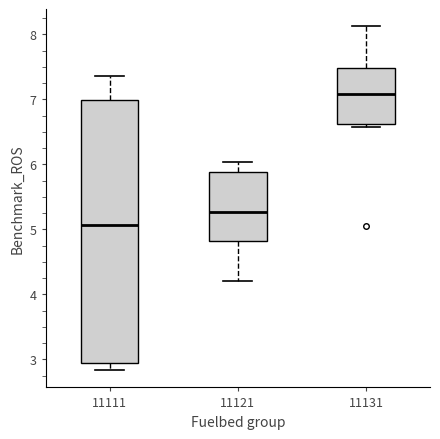

Reading left to right, transcribe this box plot: for each box, give where its median line is, the range the box spans, and where its two whiskers end, as read against the y-axis. The values are not printed on the chart, so give them approximately, as read against the axis.

11111: median 5.1, box 2.9 to 7.0, whiskers 2.8 to 7.4
11121: median 5.3, box 4.8 to 5.9, whiskers 4.2 to 6.0
11131: median 7.1, box 6.6 to 7.5, whiskers 6.6 (just below the box's lower edge) to 8.1